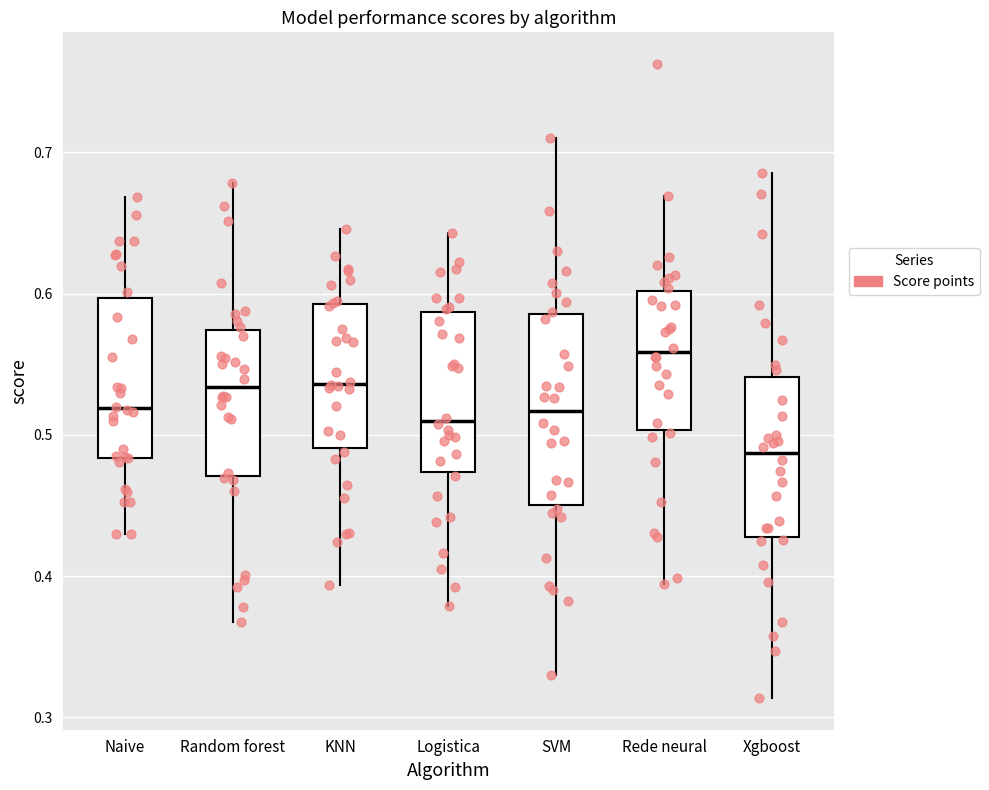

Reading left to right, read every box against the y-axis: the position of its median line, the range the box covers, and the ends of its whiskers. The values are not printed on the chart, so give them approximately, as read against the axis.

Naive: median 0.52, box 0.48 to 0.60, whiskers 0.43 to 0.67
Random forest: median 0.53, box 0.47 to 0.57, whiskers 0.37 to 0.68
KNN: median 0.54, box 0.49 to 0.59, whiskers 0.39 to 0.65
Logistica: median 0.51, box 0.47 to 0.59, whiskers 0.38 to 0.64
SVM: median 0.52, box 0.45 to 0.59, whiskers 0.33 to 0.71
Rede neural: median 0.56, box 0.50 to 0.60, whiskers 0.39 to 0.67
Xgboost: median 0.49, box 0.43 to 0.54, whiskers 0.31 to 0.69